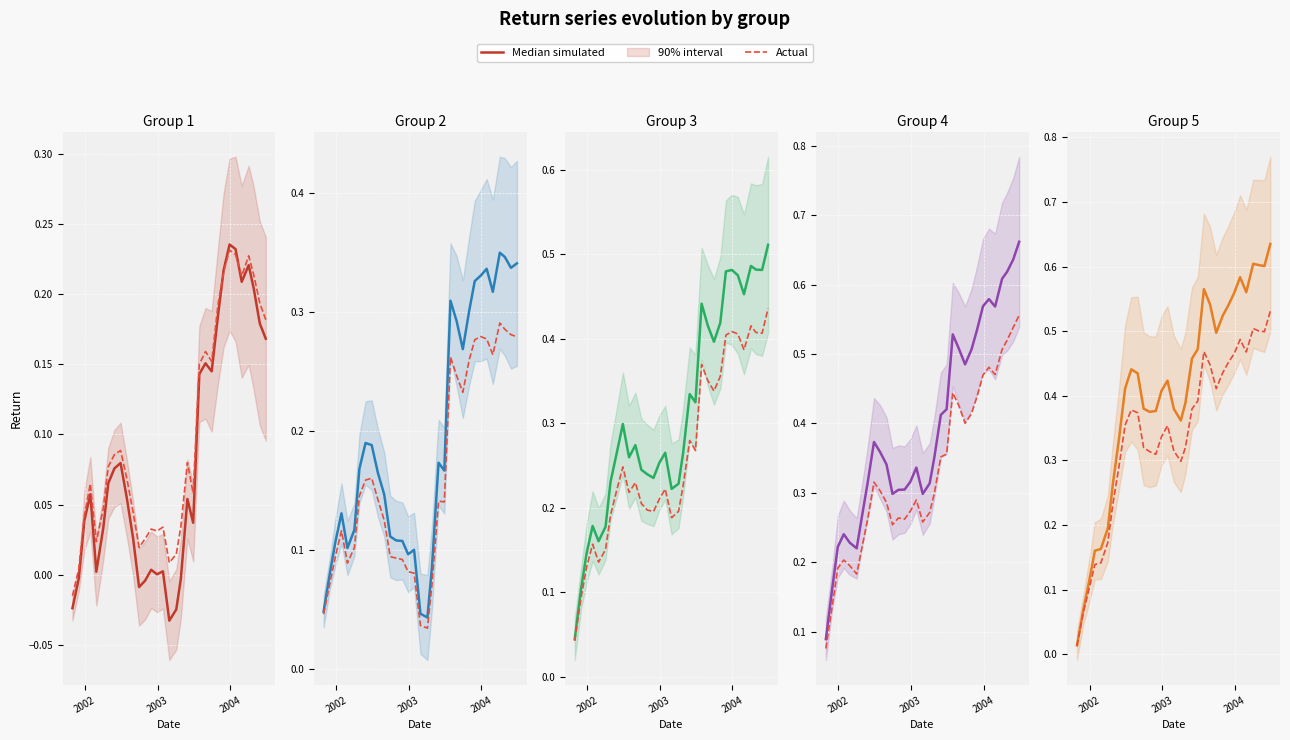

What is the label of the 32nd point from the left?

31